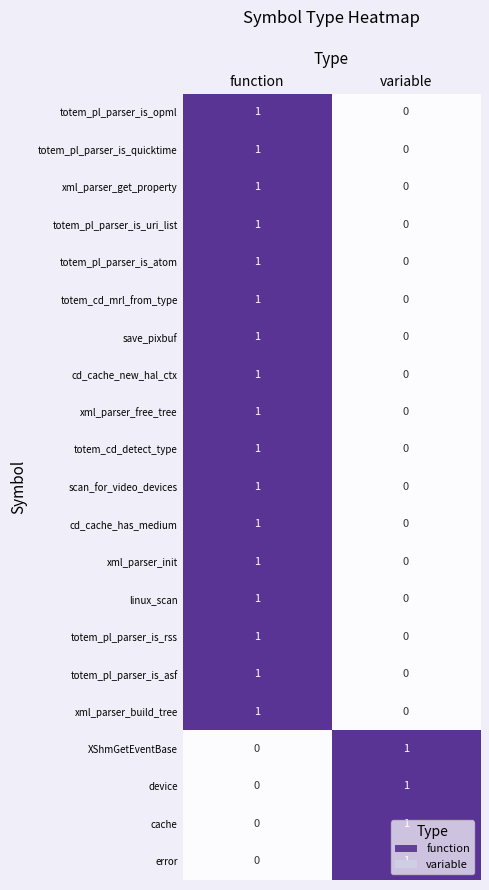

How many distinct data groups are displayed?

21